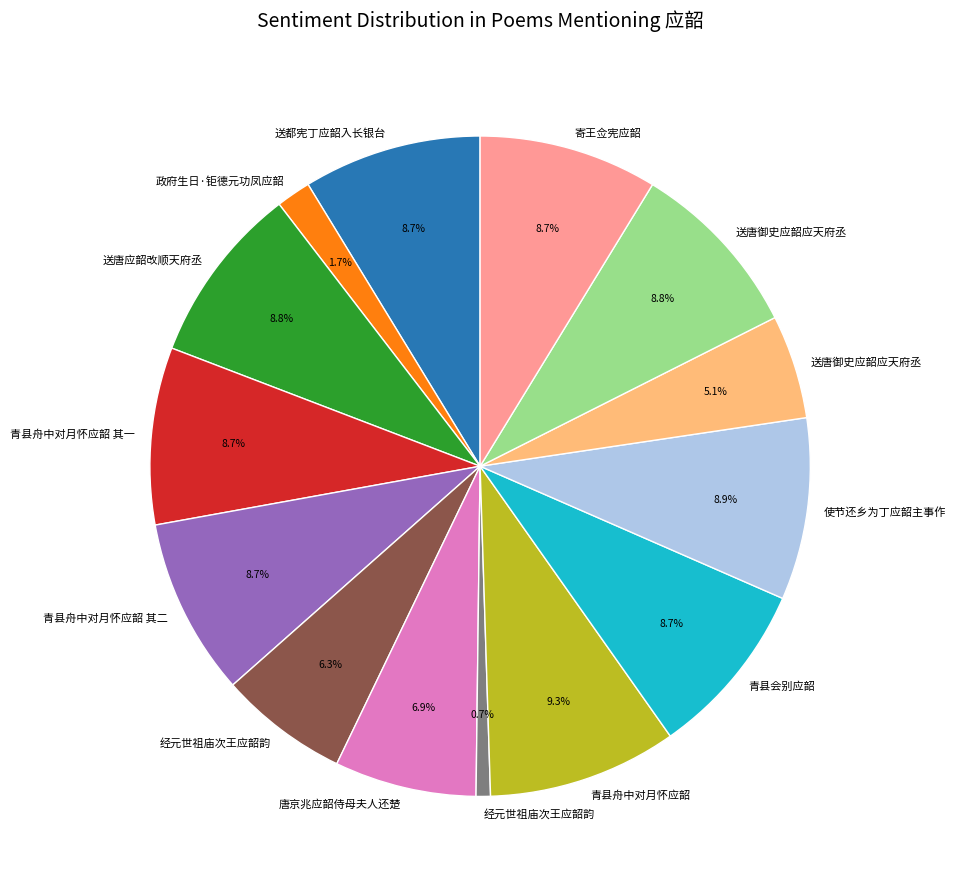

How many slices are in this pie chart?

14